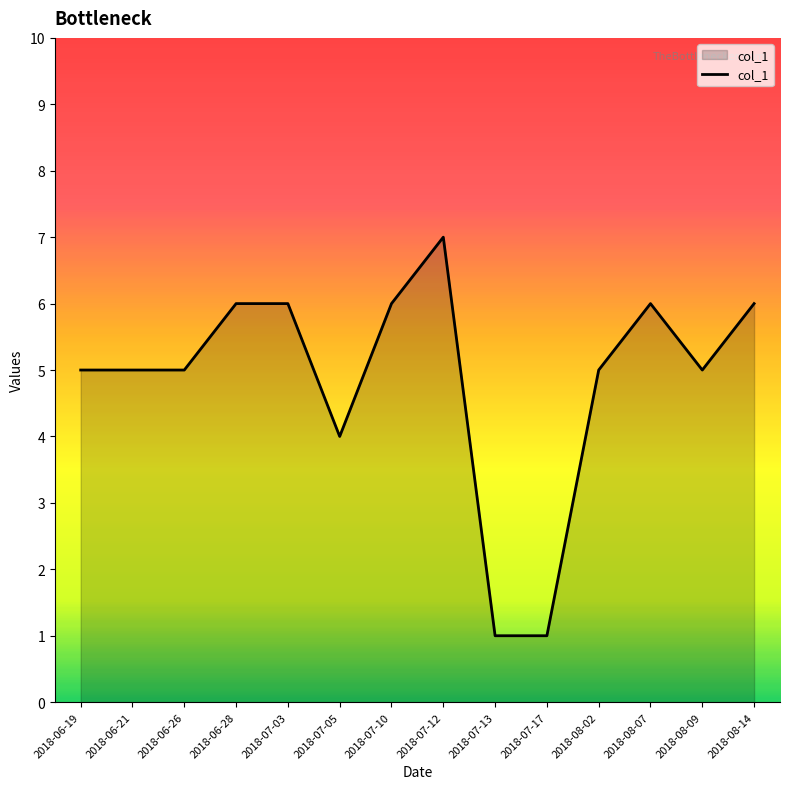

What position from the right is 2018-07-12?

7